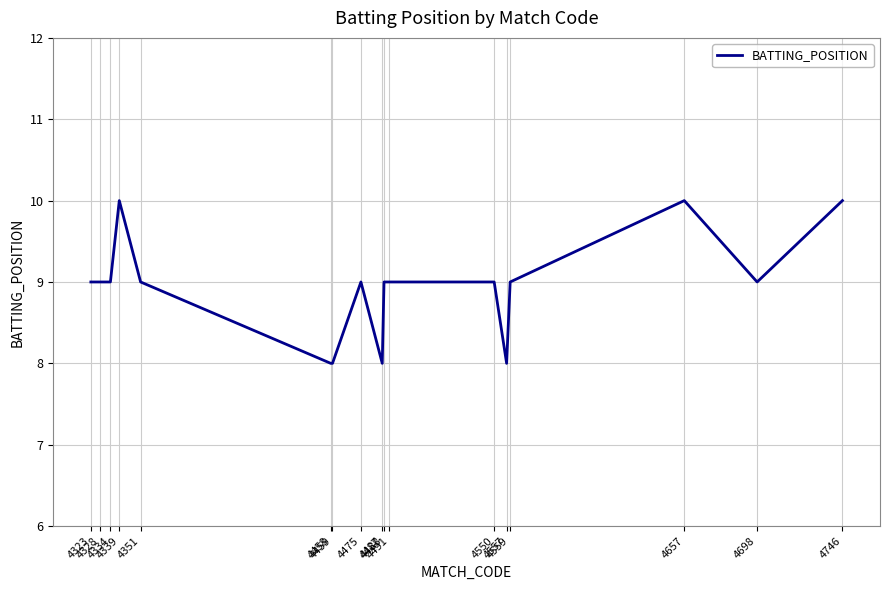

What is the average value?

9